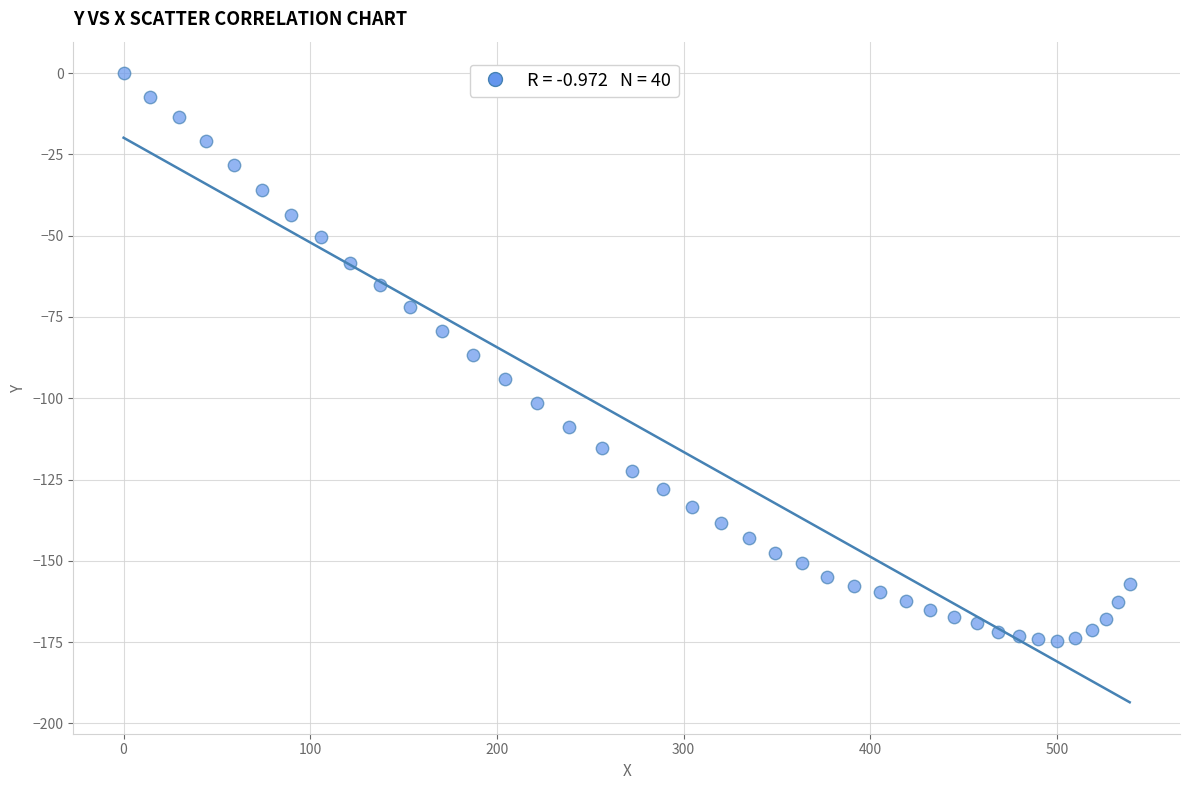

What is the range of X values (max minus min)?

539.0